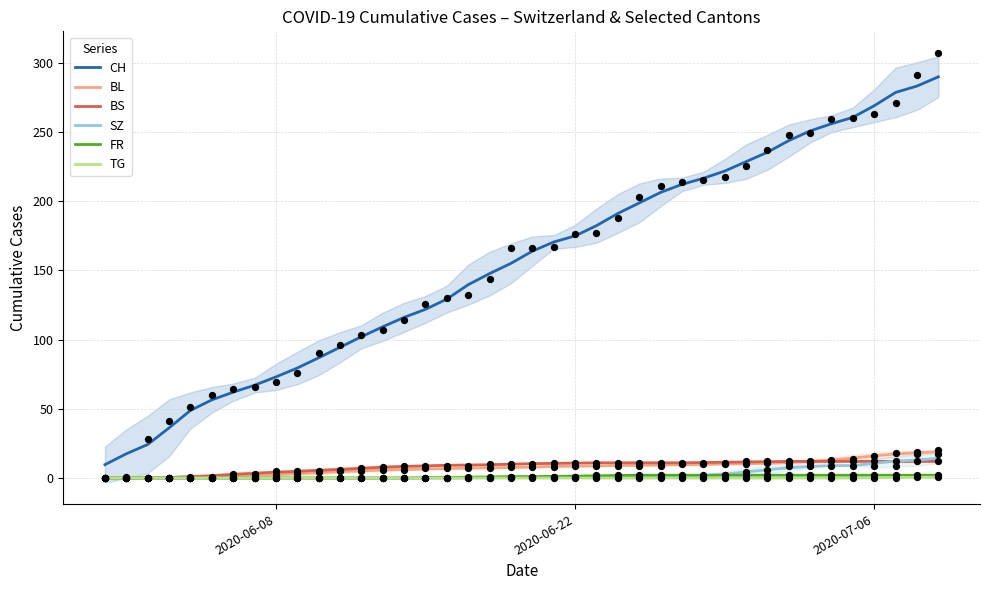

True or false: CH and FR cross at least once.

False